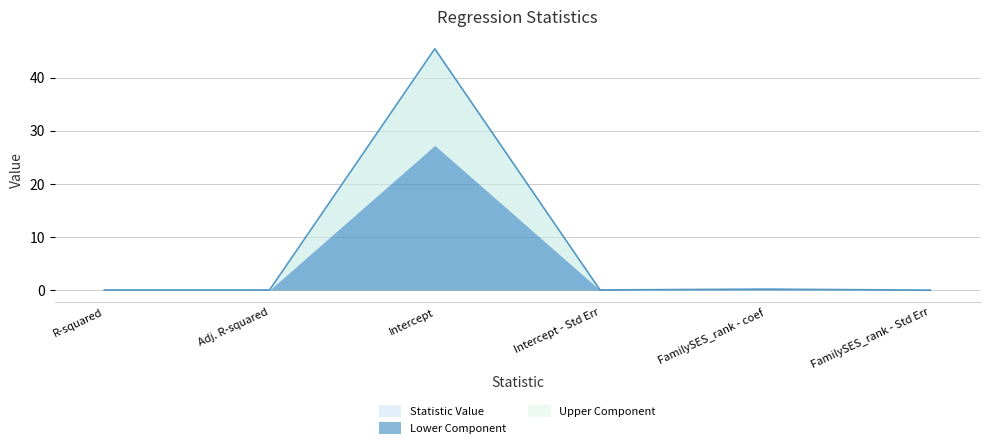

At which category does the data reach its first local peak?

Intercept